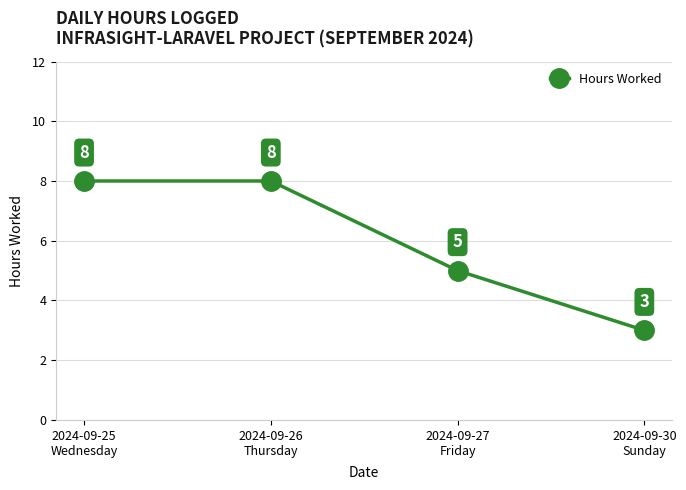

What is the value of the 2nd point from the left?

8